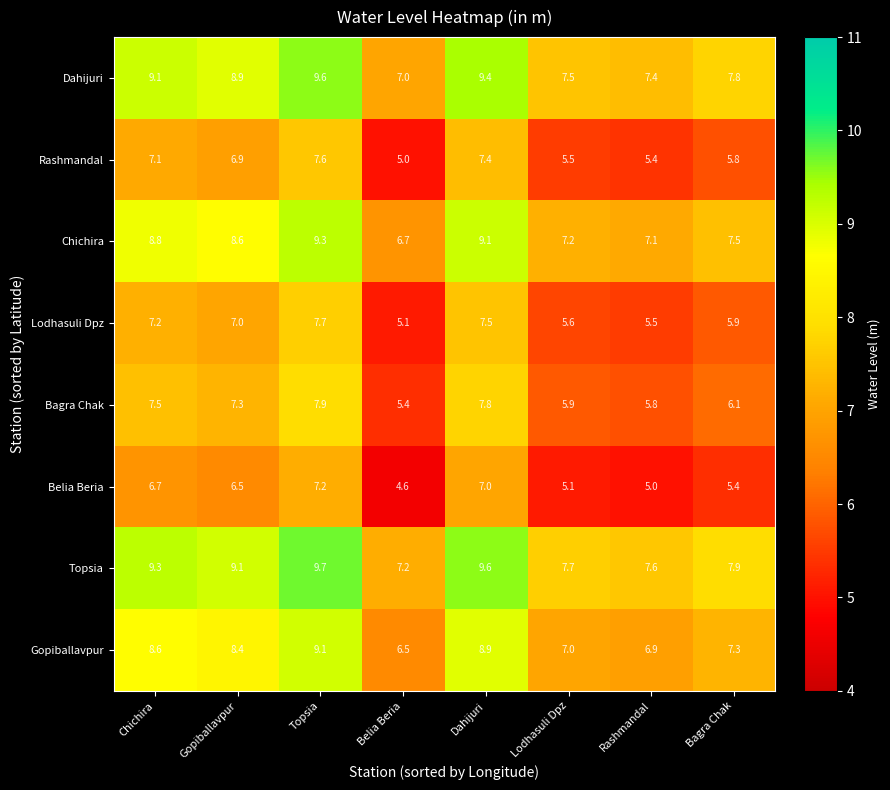

What is the sum of the Chichira values at Rashmandal and Dahijuri?

16.2